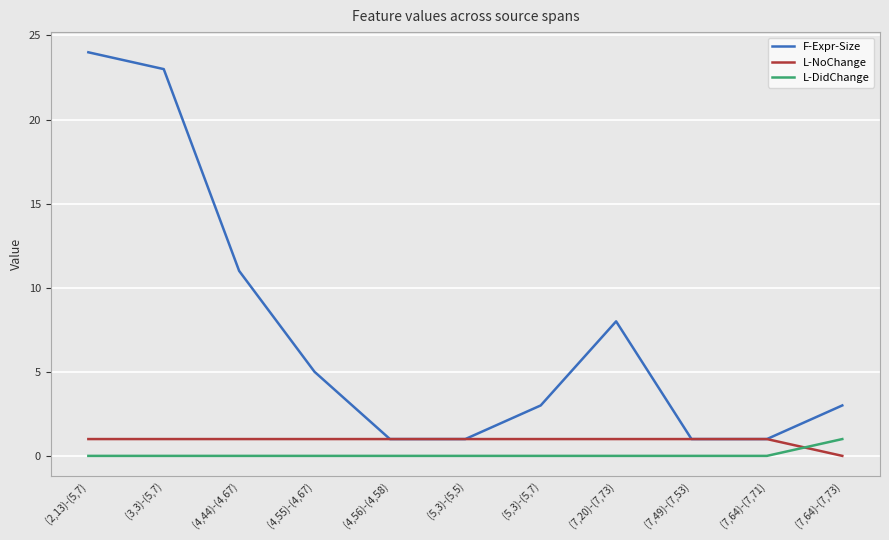

At (4,44)-(4,67), list the series in order from largest to smallest.

F-Expr-Size, L-NoChange, L-DidChange